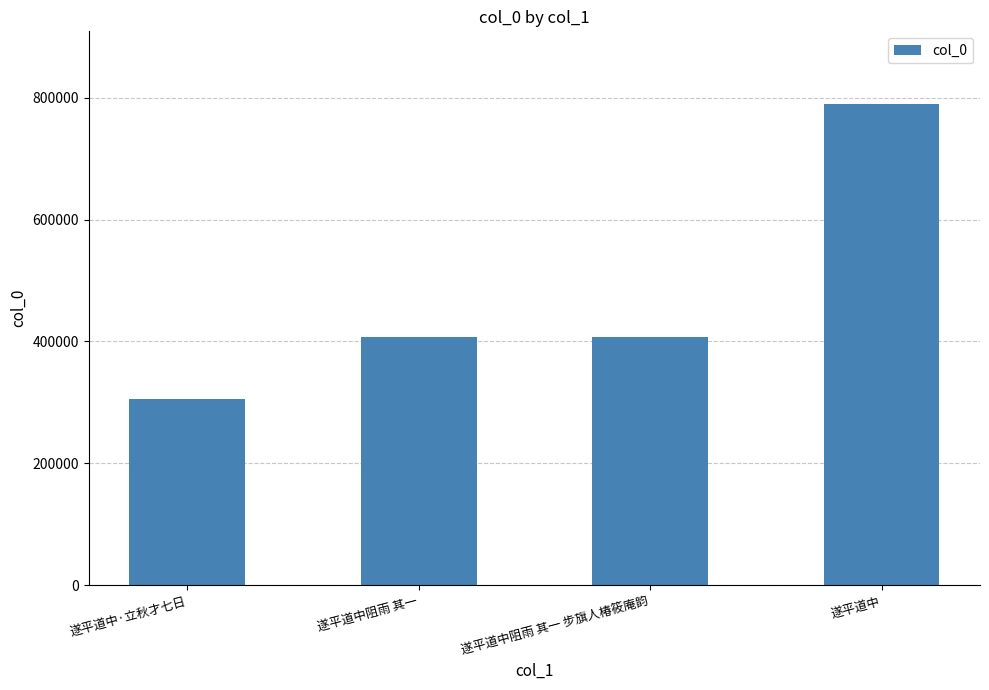

Which category has the highest value across all series?

遂平道中